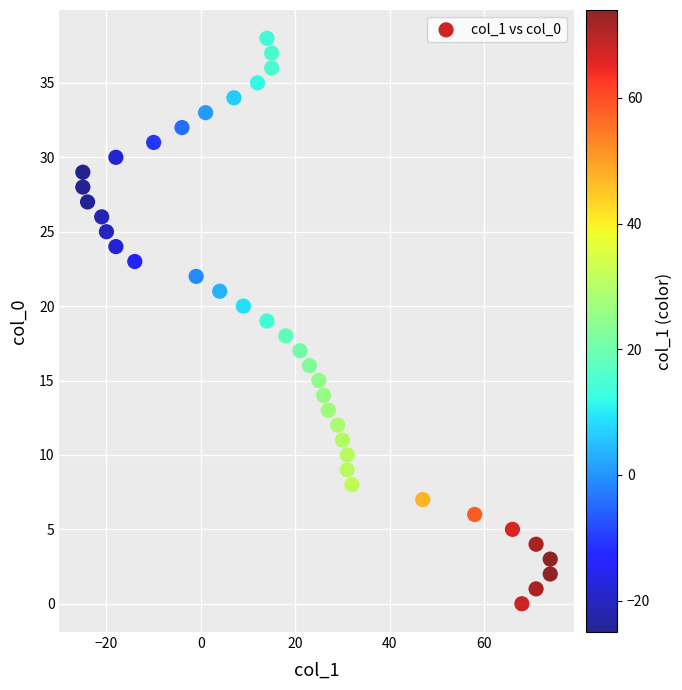

What is the range of Y values (max minus min)?

38